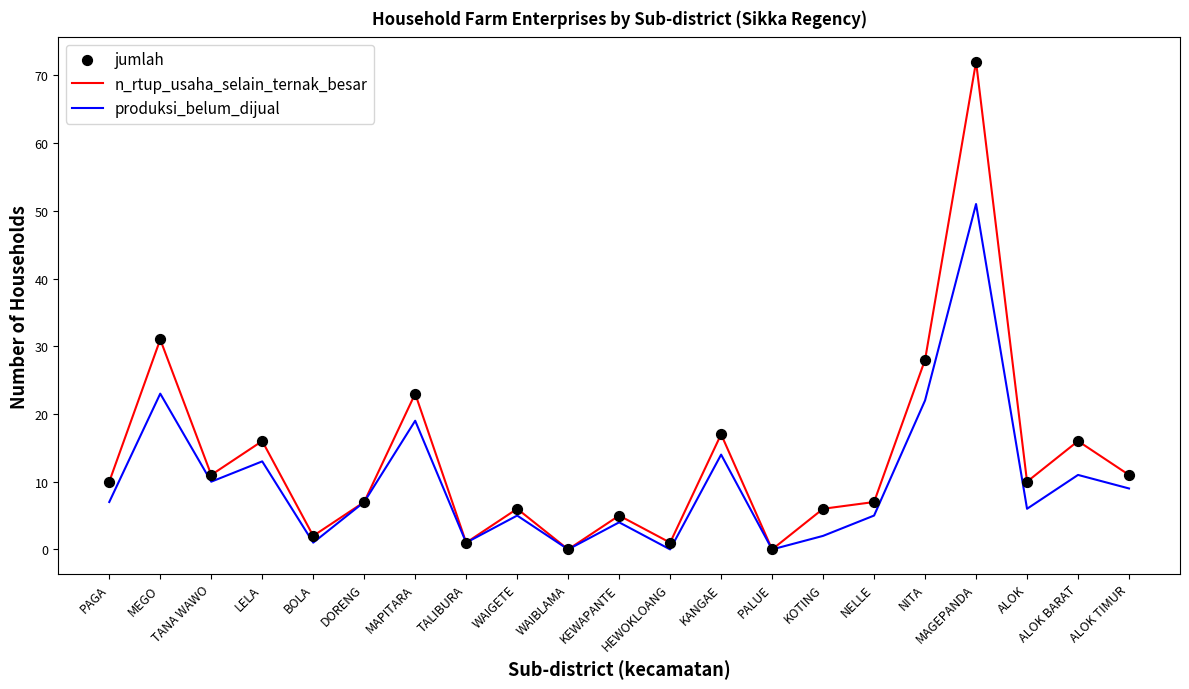

Which series has the largest range (max minus min)?

n_rtup_usaha_selain_ternak_besar